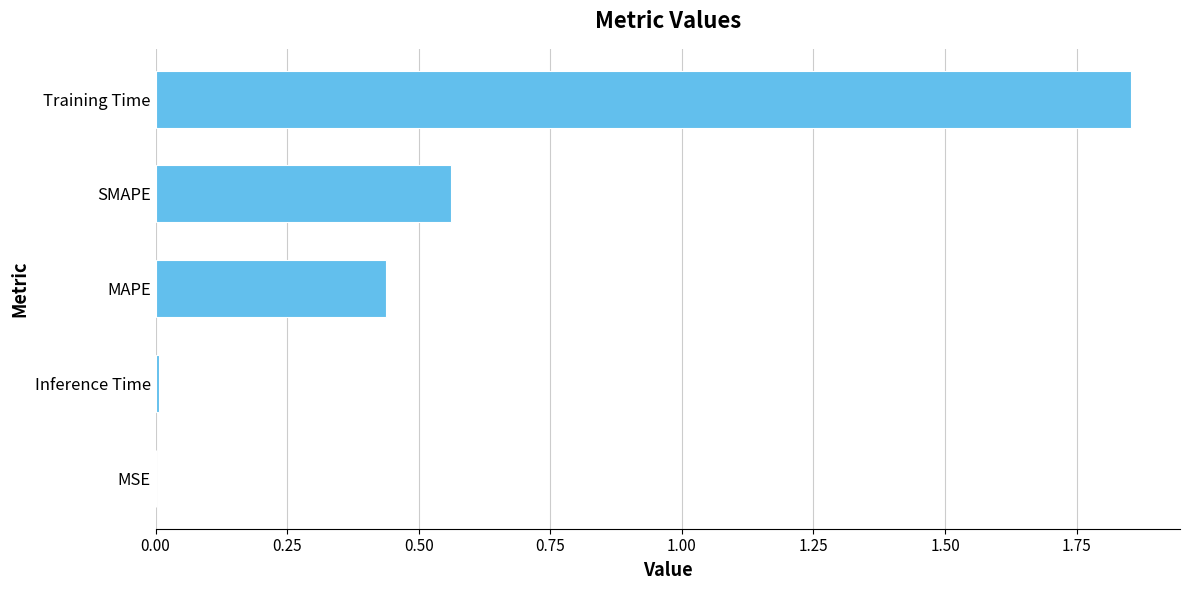

The chart shows a value of 0.8 at MAPE. True or false?

False